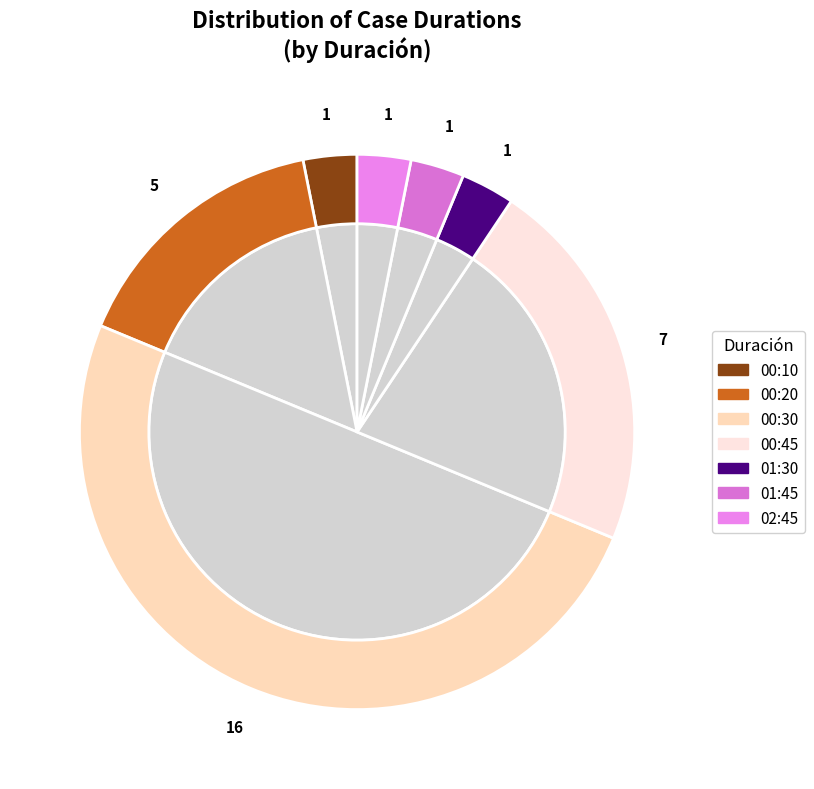

Does any single category account for the majority?

No